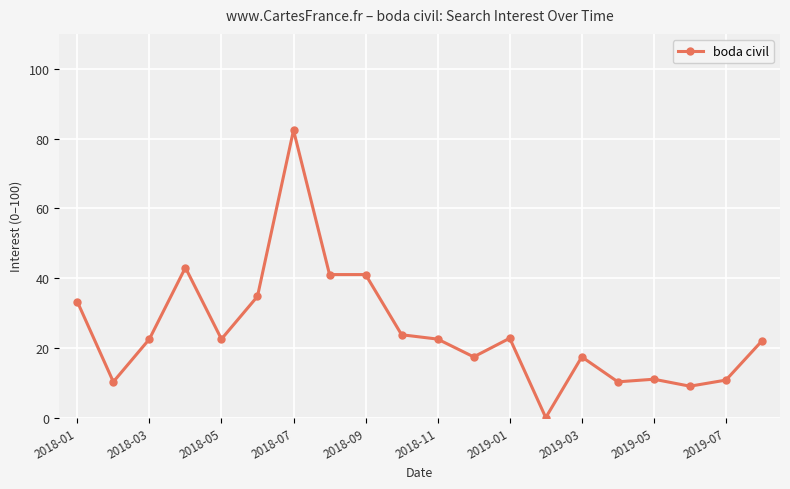

True or false: the data has more than 2 interior local peaks.

True